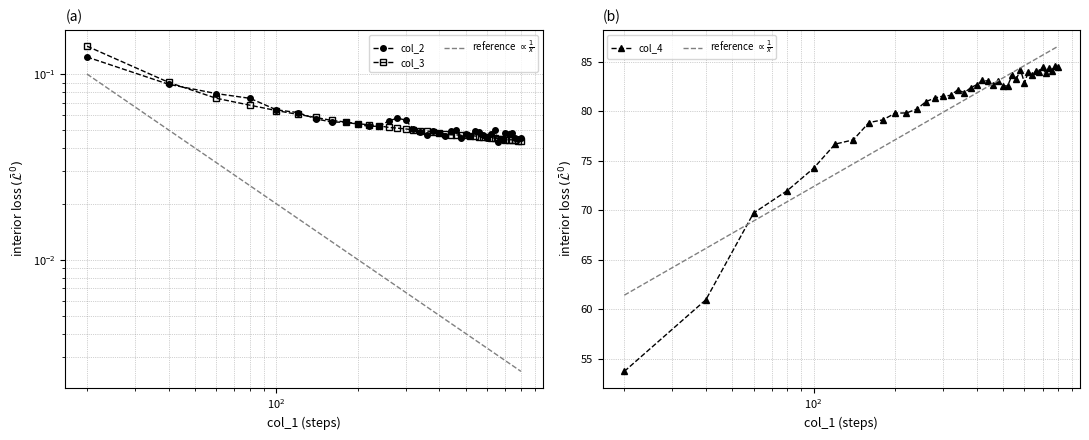

What is the average value of the reference $\propto \frac{1}{x}$ series?

80.2